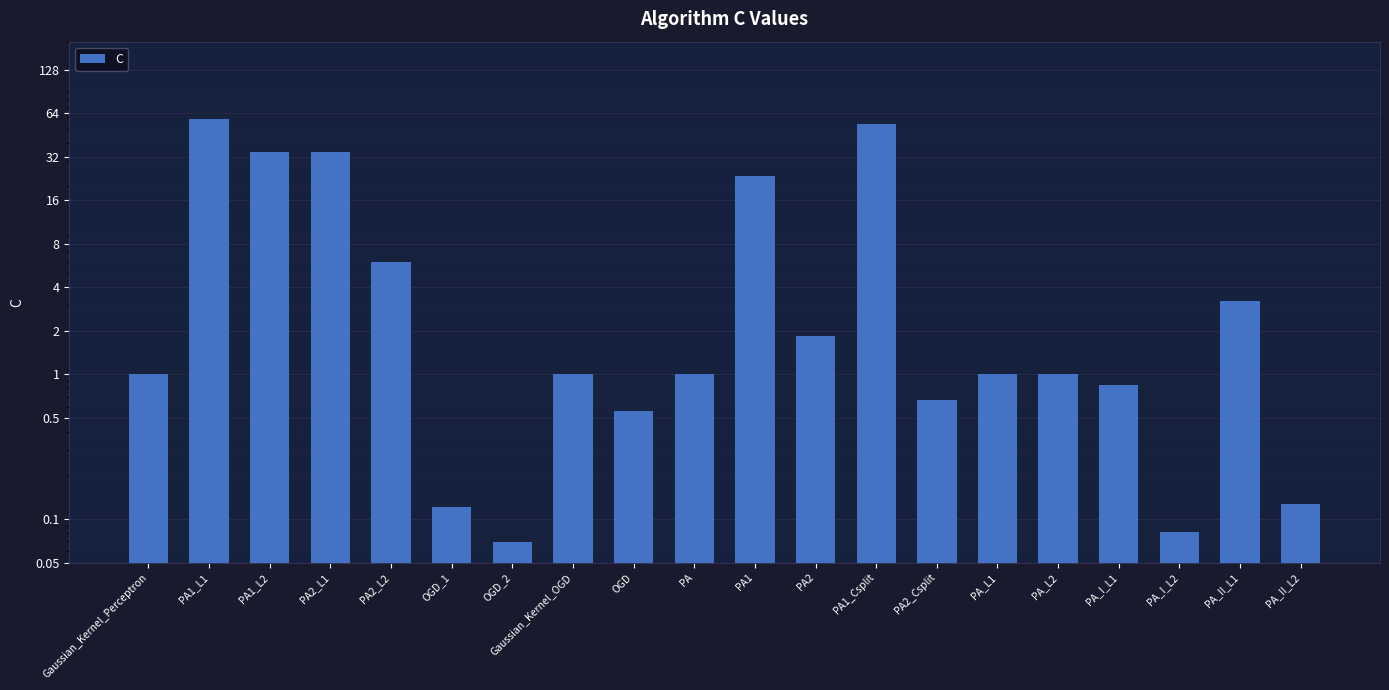

Is it true that the value at OGD is 1.0?

False